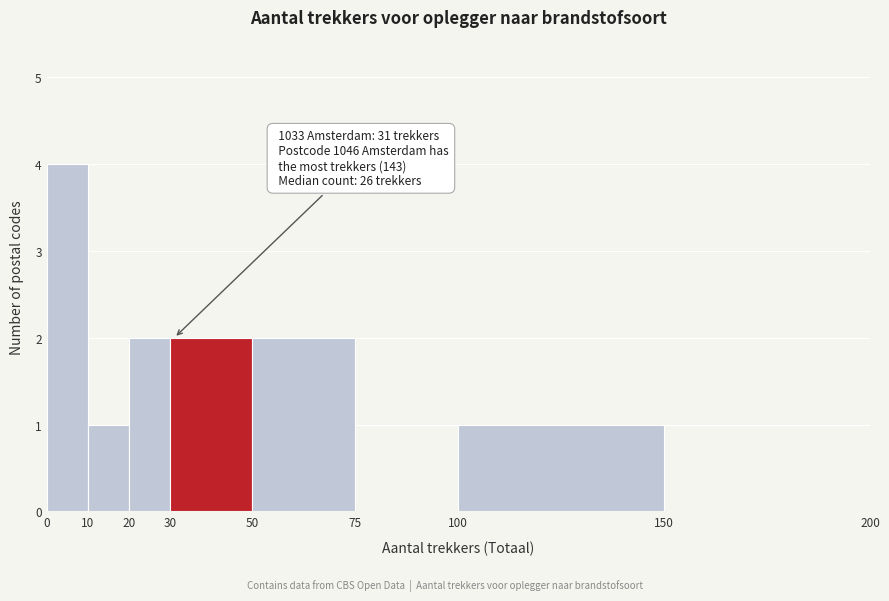

Over which range of the x-axis is the bar tallest?

0 to 10